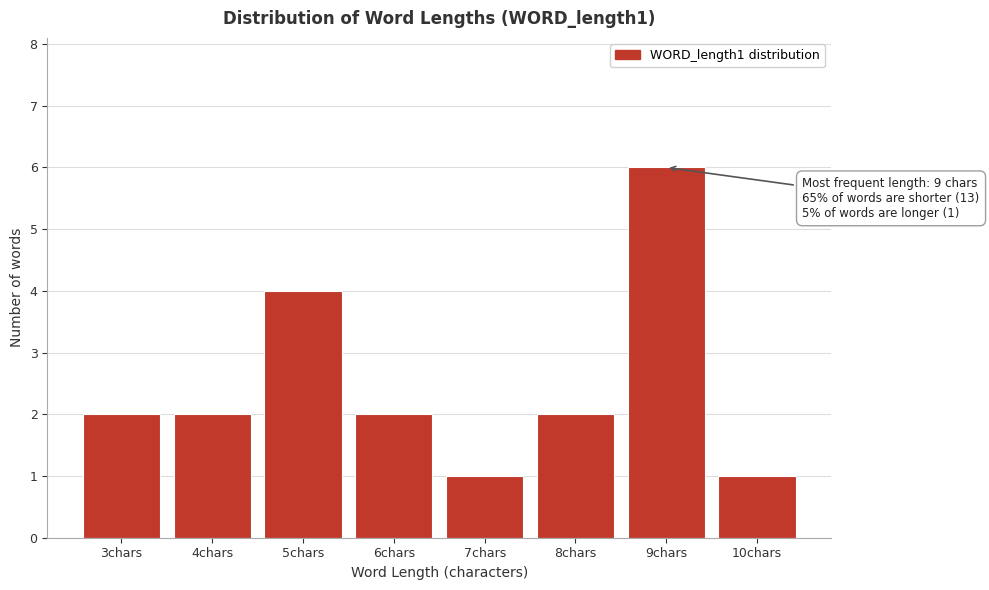

Reading left to right, list all the values displayed in this chart.

2	2	4	2	1	2	6	1